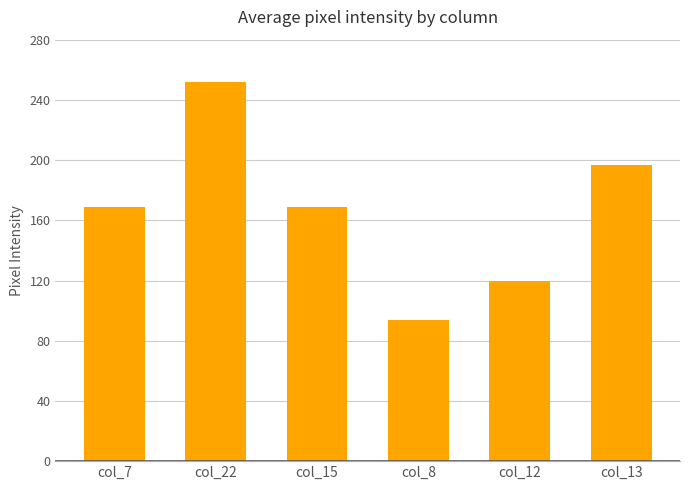

What is the approximate value at col_8?

94